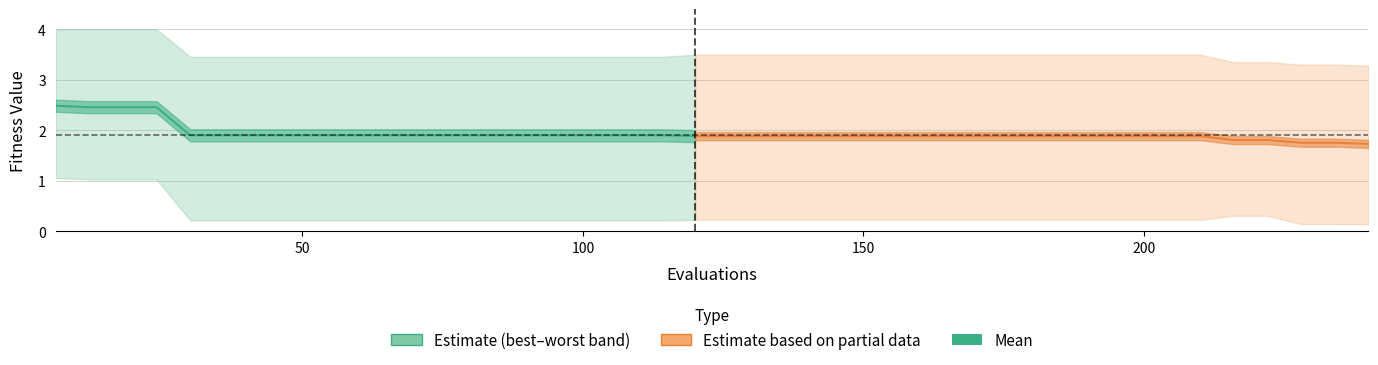

True or false: best has more than 1 interior local peaks.

False